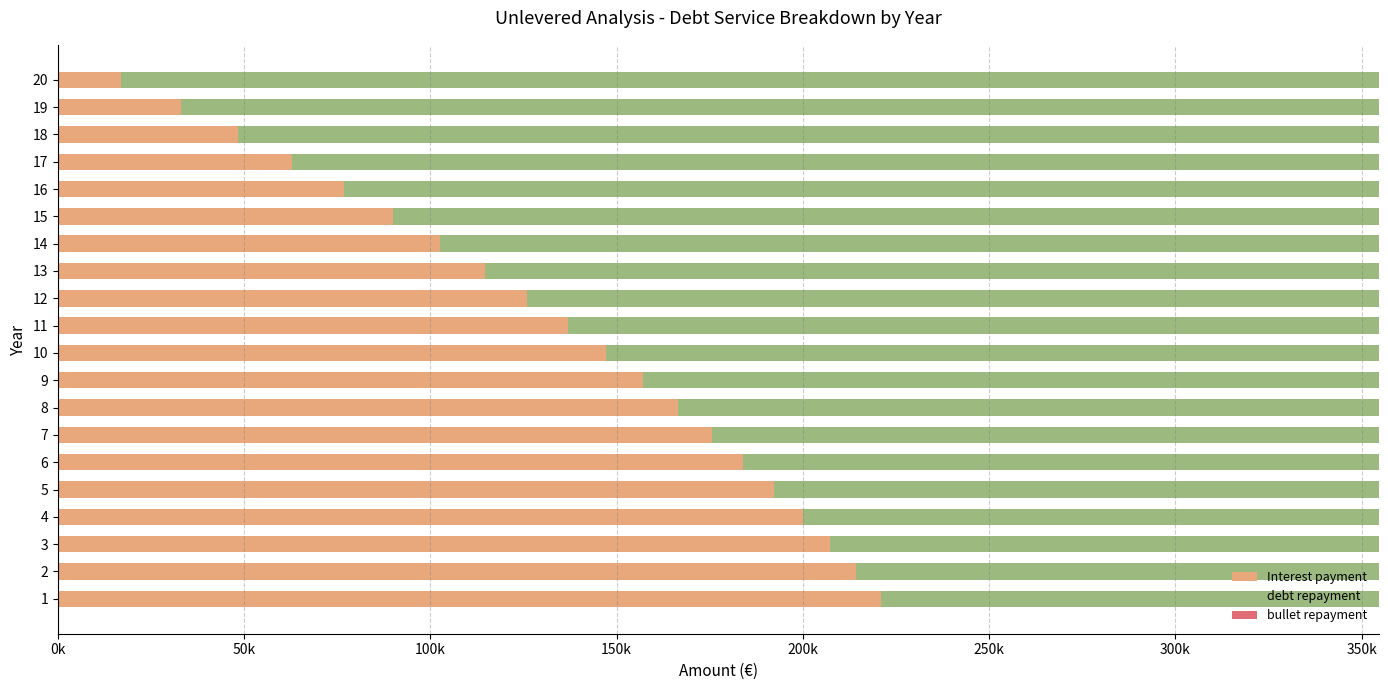

What are all the series names shown in the legend?

Interest payment, debt repayment, bullet repayment